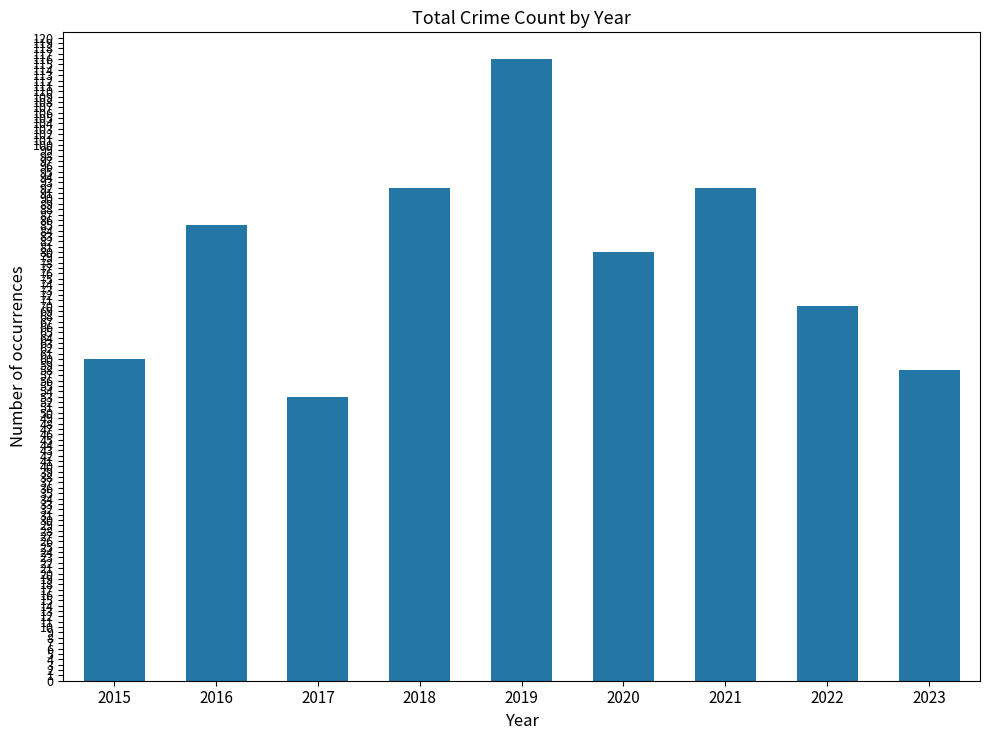

At which label does the data first exceed 80?

2016